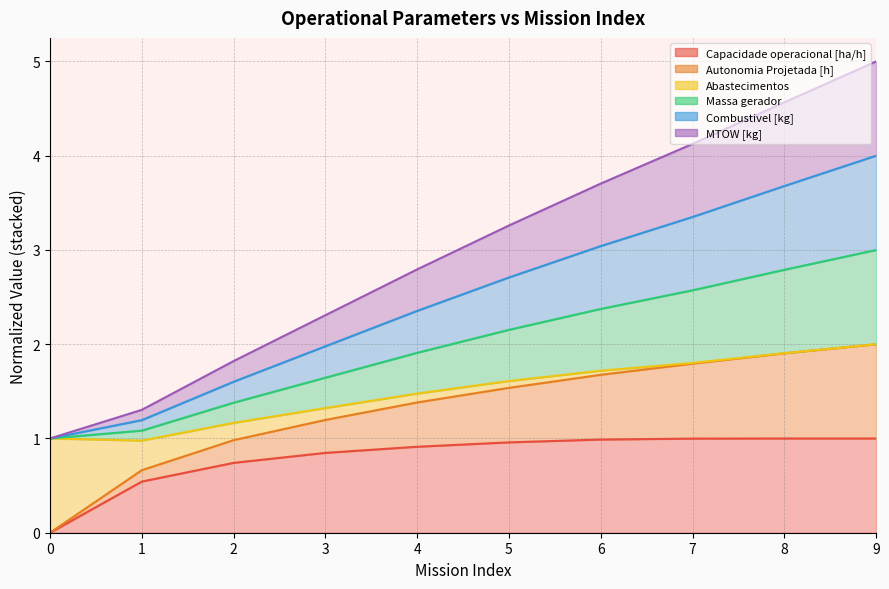

At how many categories does at least one series exceed 0?

10